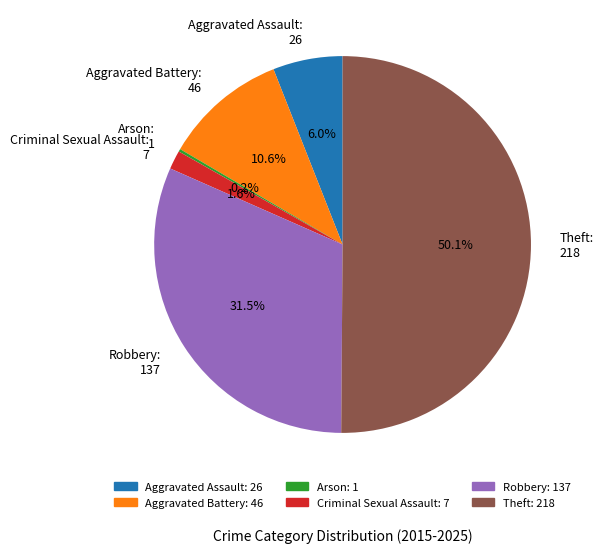

Which has a higher value, Aggravated Assault: 26 or Theft: 218?

Theft: 218